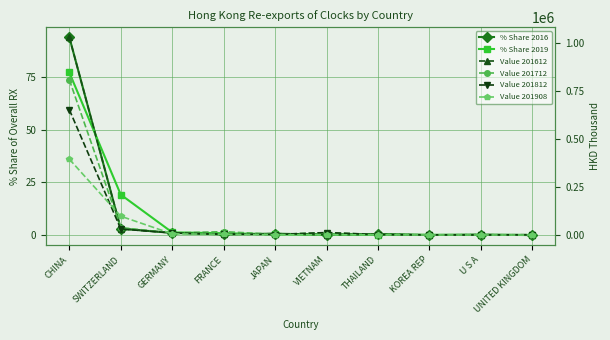

What is the difference between the maximum and minimum values in the % Share 2016 series?

93.8